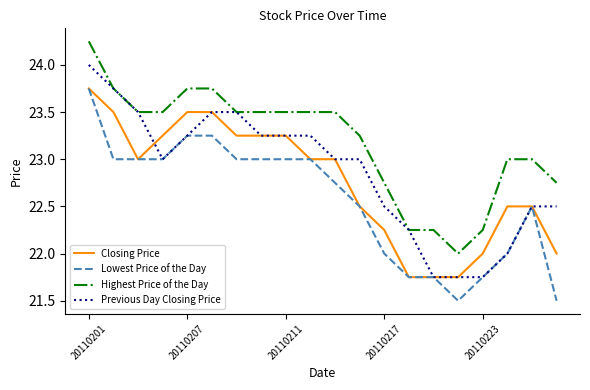

What is the lowest value of the Highest Price of the Day series?

22.0